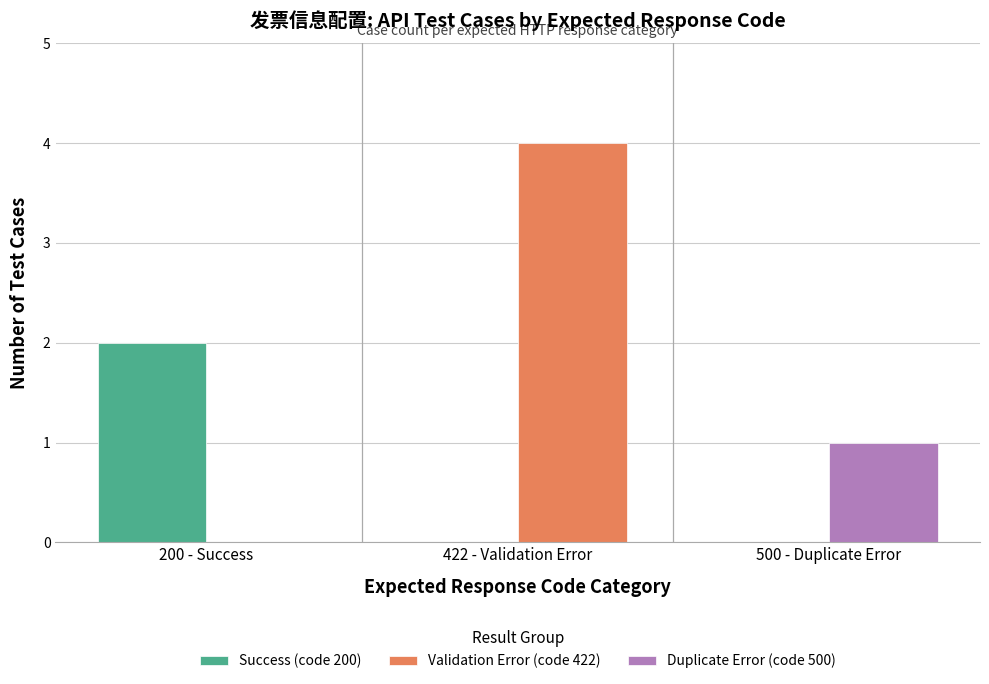

Is it true that Validation Error (code 422) equals 0 at 200 - Success?

True